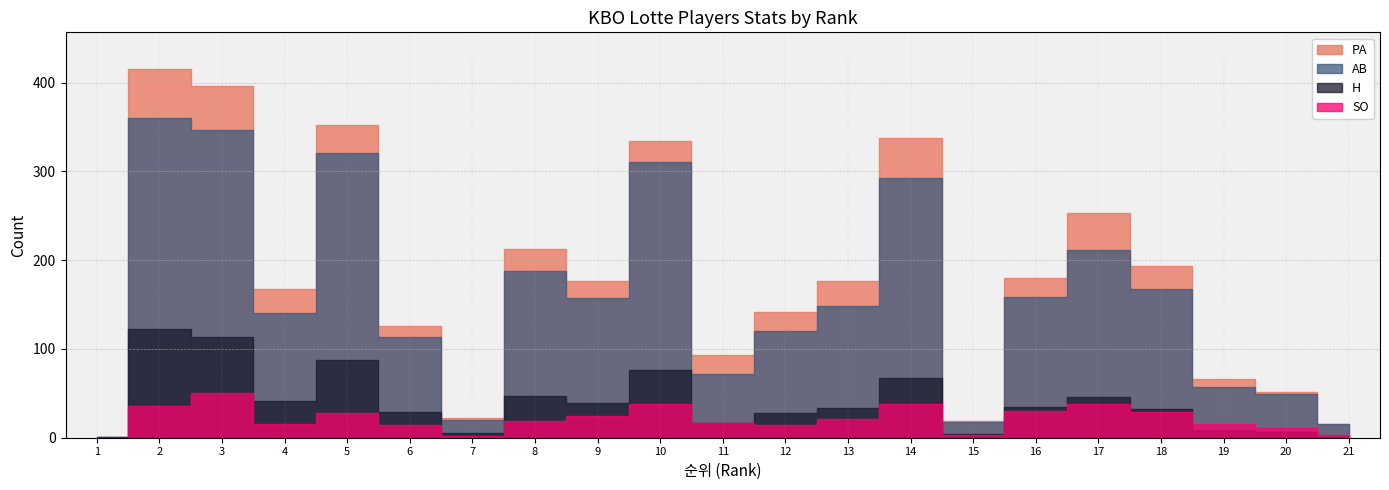

At which category does H reach its first local peak?

2